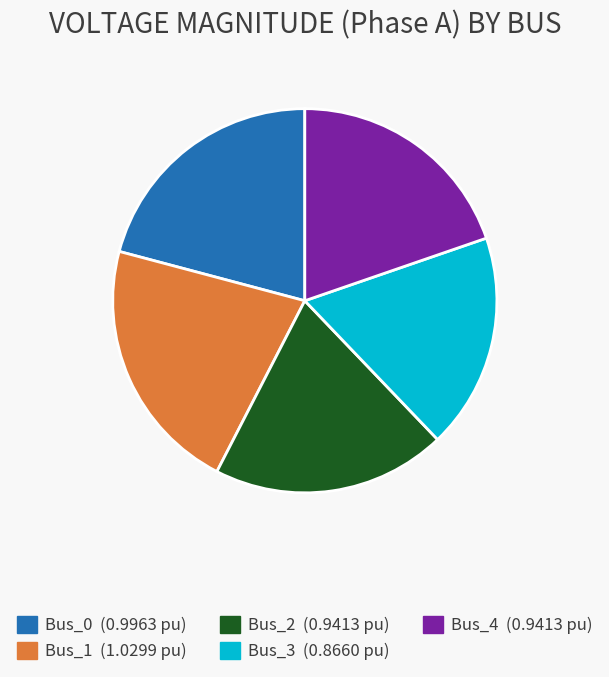

Does Bus_4 account for over 50% of the chart?

No